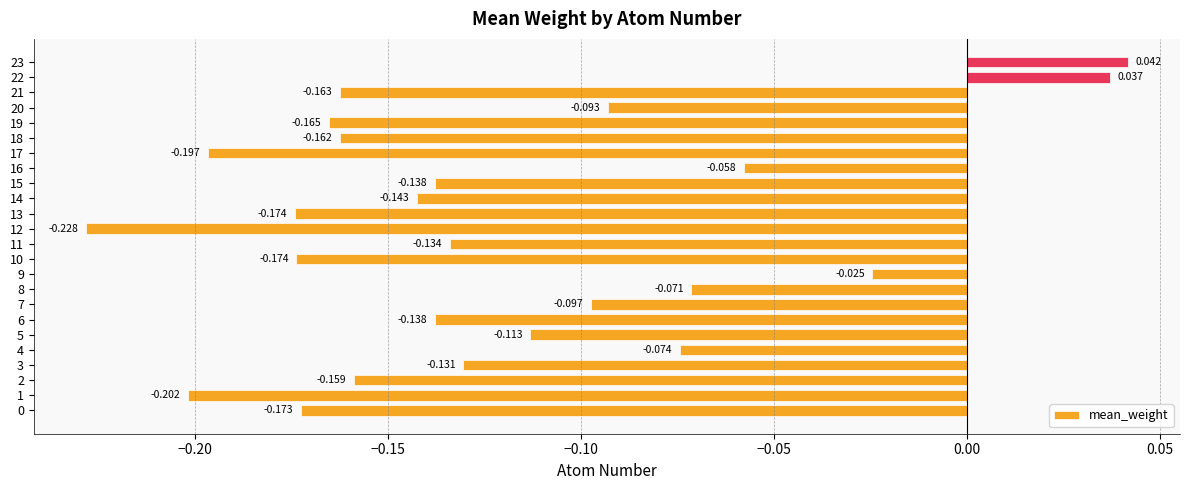

True or false: the data shows -0.1 at 20.

False